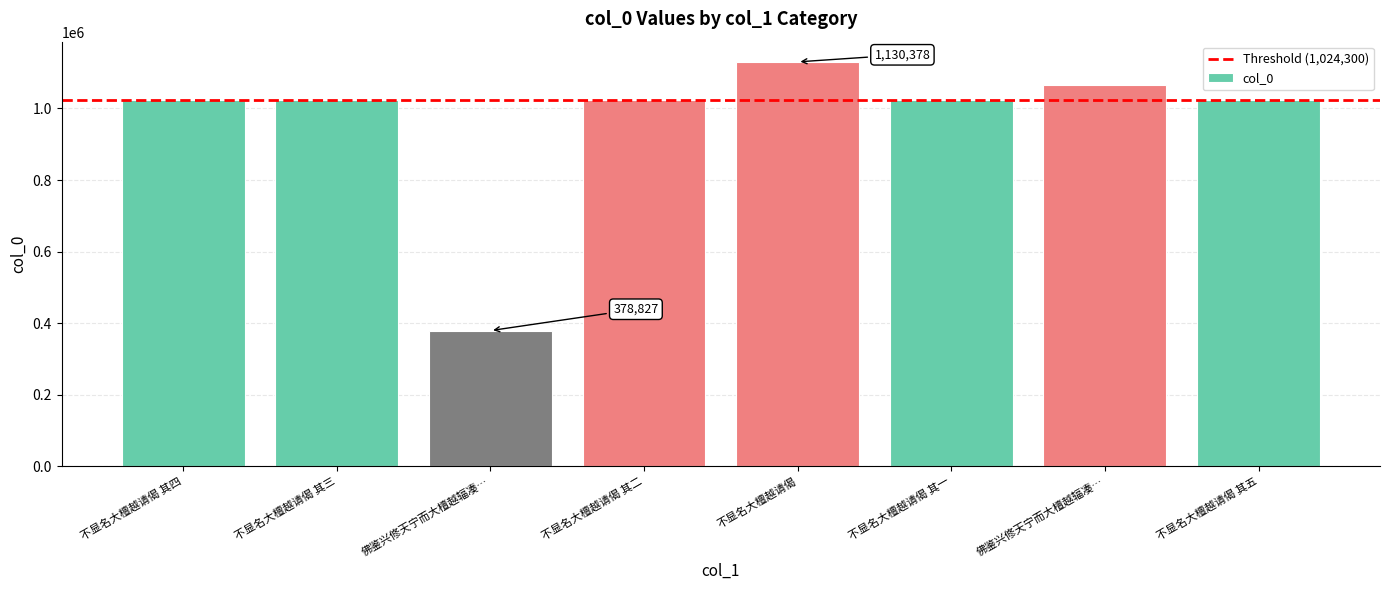

How many data points does each series have?

8